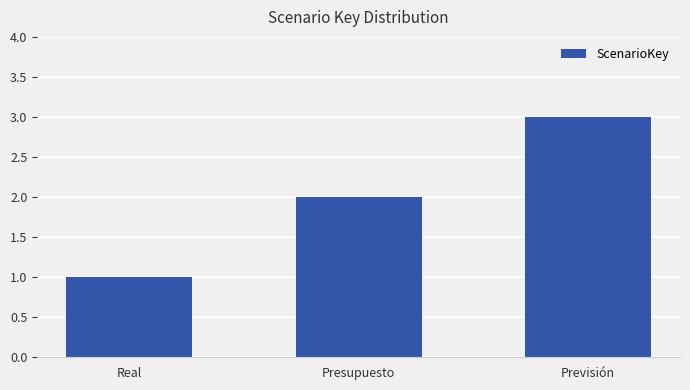

What is the label of the 1st bar from the left?

Real